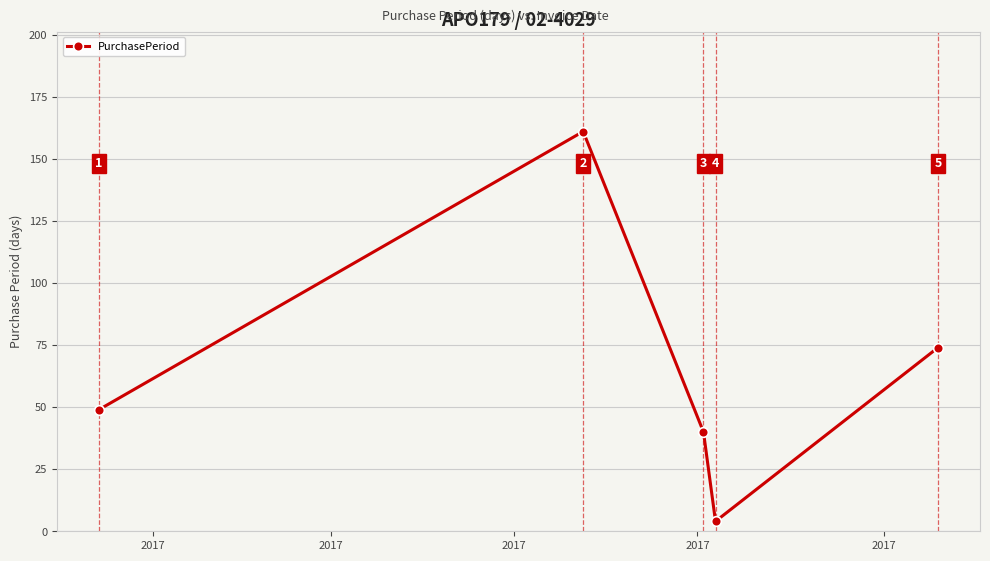

What is the maximum value shown in the chart?

161